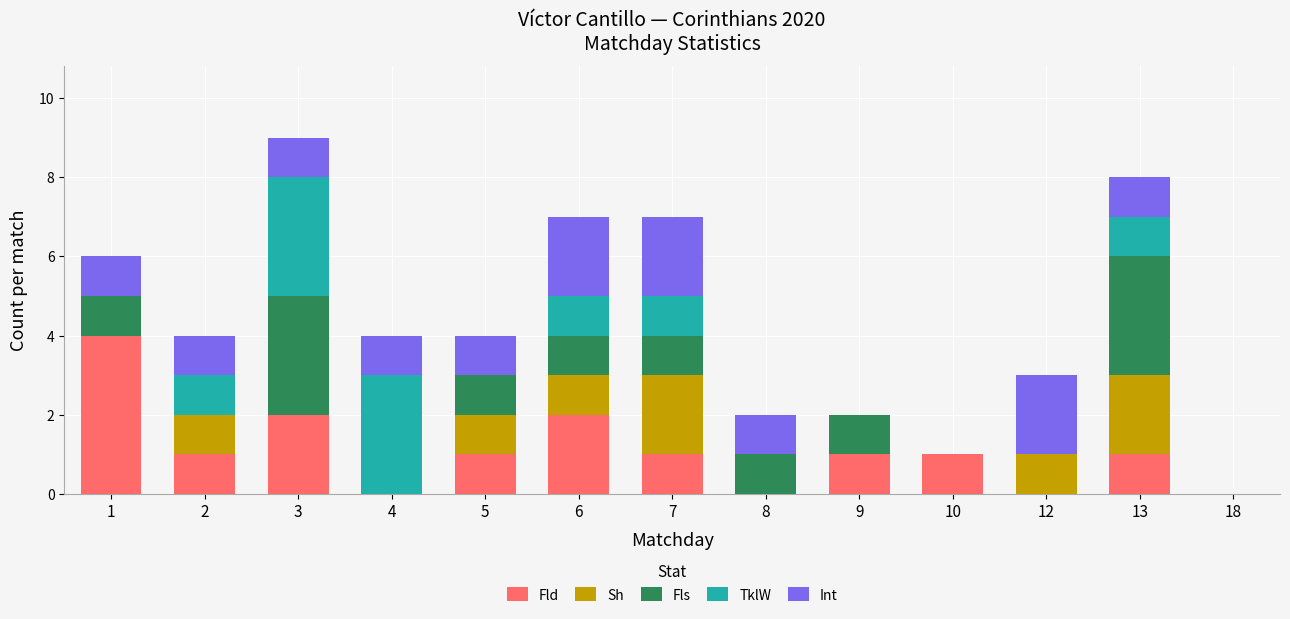

The Fld series shows 2 at 12. True or false?

False